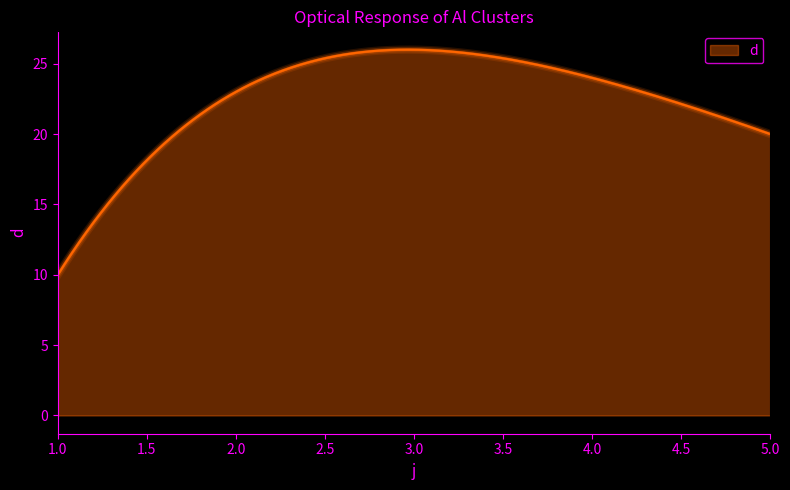

Count the number of data series in this chart.

1